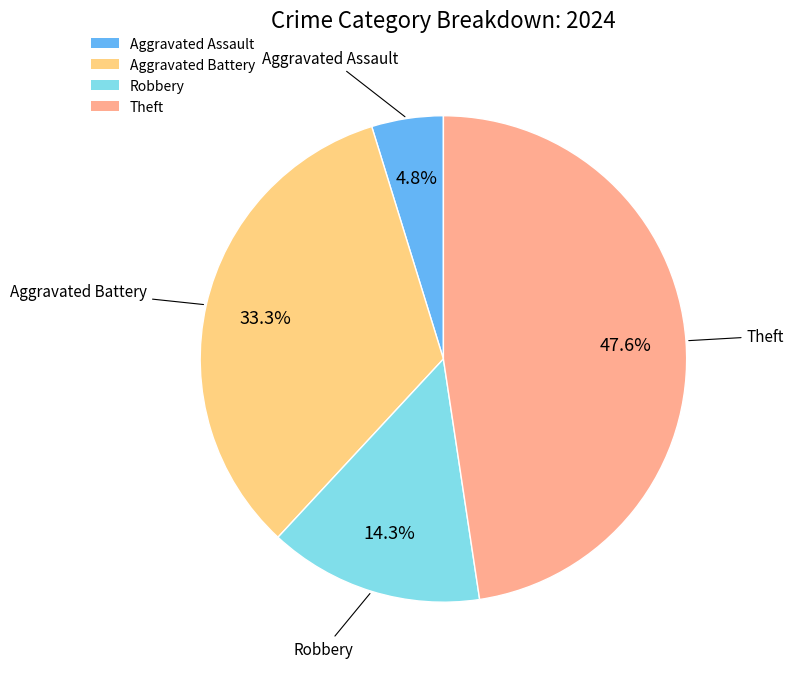

Rank the categories by value from highest to lowest.

Theft, Aggravated Battery, Robbery, Aggravated Assault